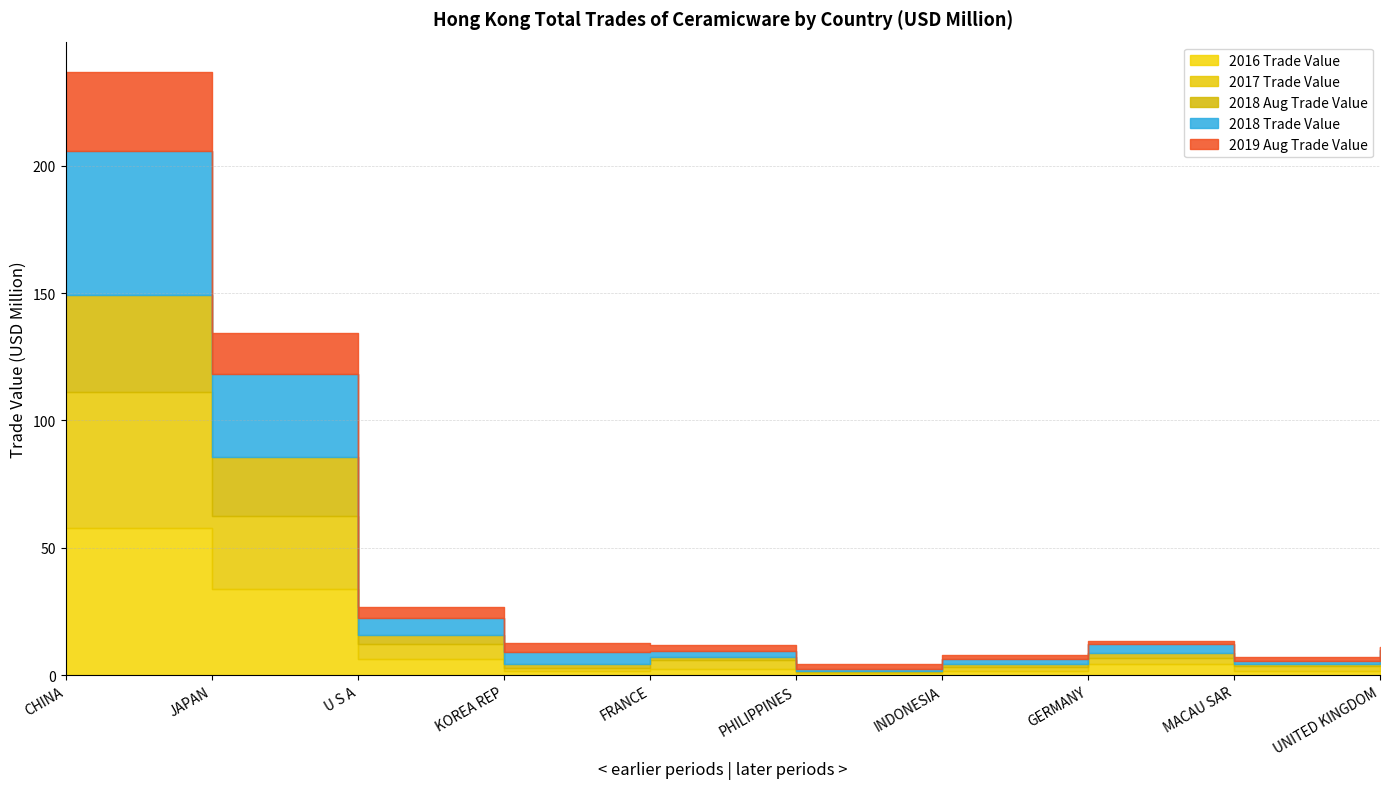

Which has a higher value, KOREA REP or CHINA?

CHINA